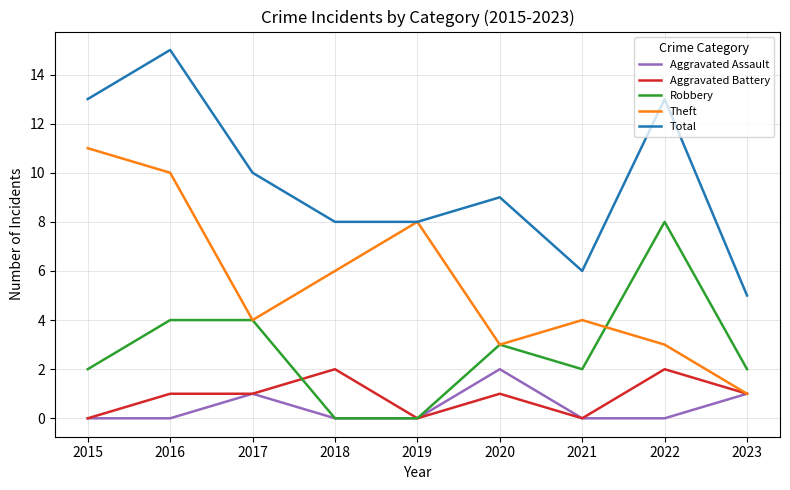

Reading left to right, extract all data points from this chart.

Aggravated Assault: 2015=0	2016=0	2017=1	2018=0	2019=0	2020=2	2021=0	2022=0	2023=1
Aggravated Battery: 2015=0	2016=1	2017=1	2018=2	2019=0	2020=1	2021=0	2022=2	2023=1
Robbery: 2015=2	2016=4	2017=4	2018=0	2019=0	2020=3	2021=2	2022=8	2023=2
Theft: 2015=11	2016=10	2017=4	2018=6	2019=8	2020=3	2021=4	2022=3	2023=1
Total: 2015=13	2016=15	2017=10	2018=8	2019=8	2020=9	2021=6	2022=13	2023=5